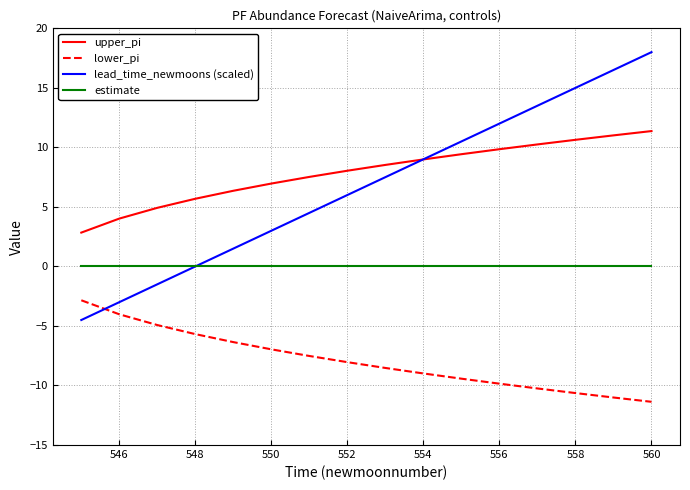

Rank the series by their maximum value, from lowest to highest.

lower_pi, estimate, upper_pi, lead_time_newmoons (scaled)